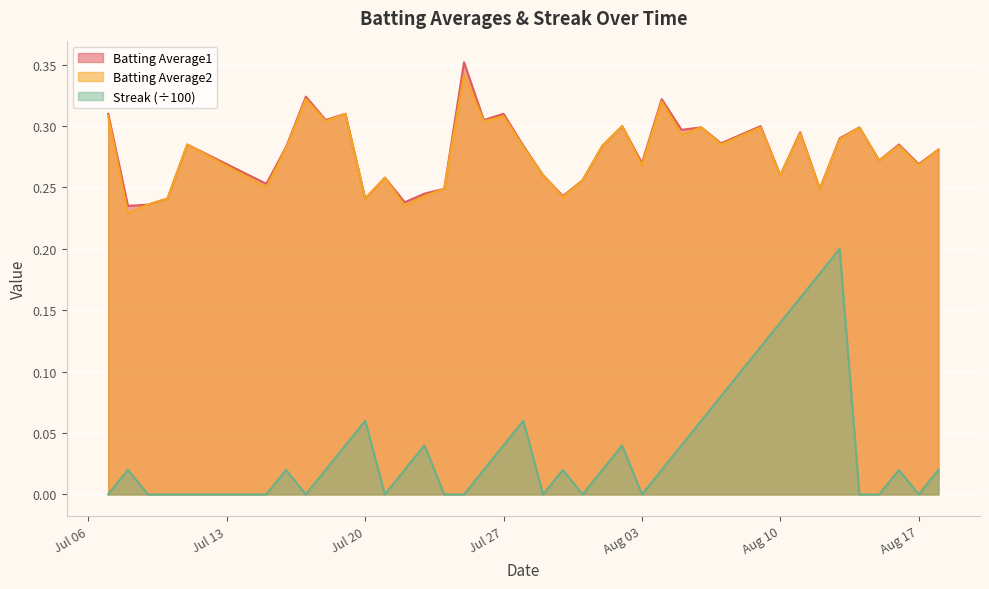

Which series has the widest spread of values?

Streak (÷100)